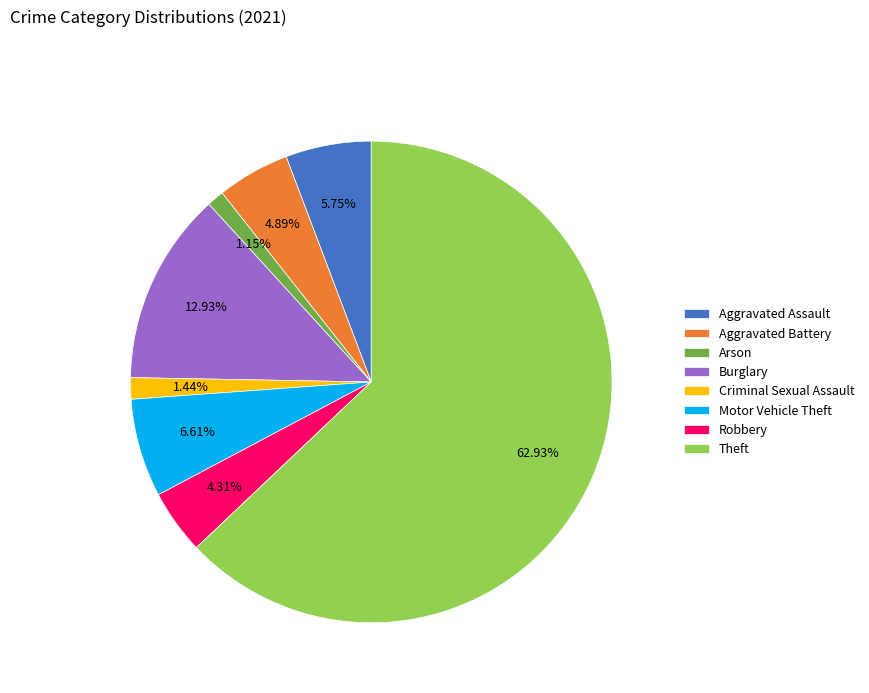

What is the largest slice in the pie chart?

Theft